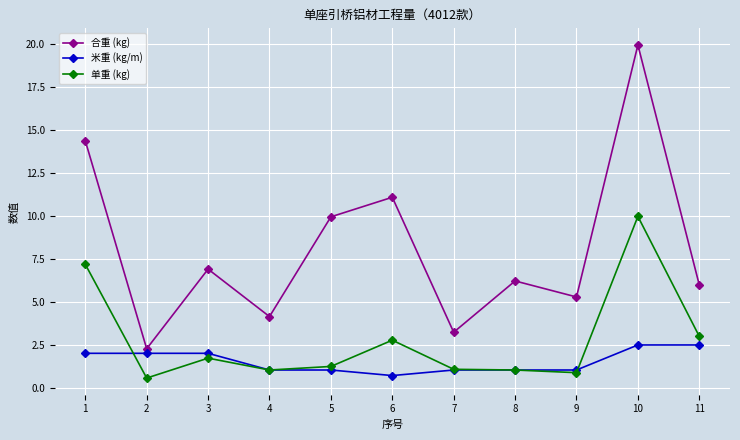

True or false: 米重 (kg/m) has a value of 3.4 at 10.

False